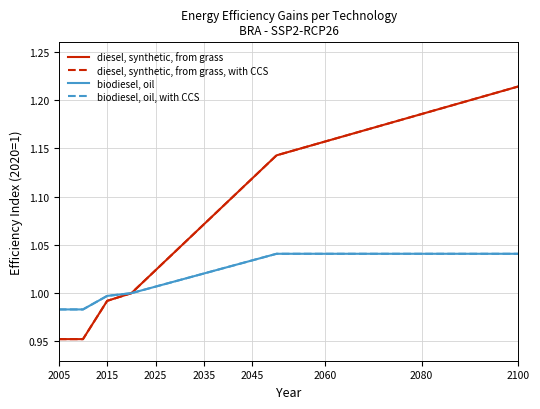

List the series in order of their peak value, highest first.

diesel, synthetic, from grass, diesel, synthetic, from grass, with CCS, biodiesel, oil, with CCS, biodiesel, oil